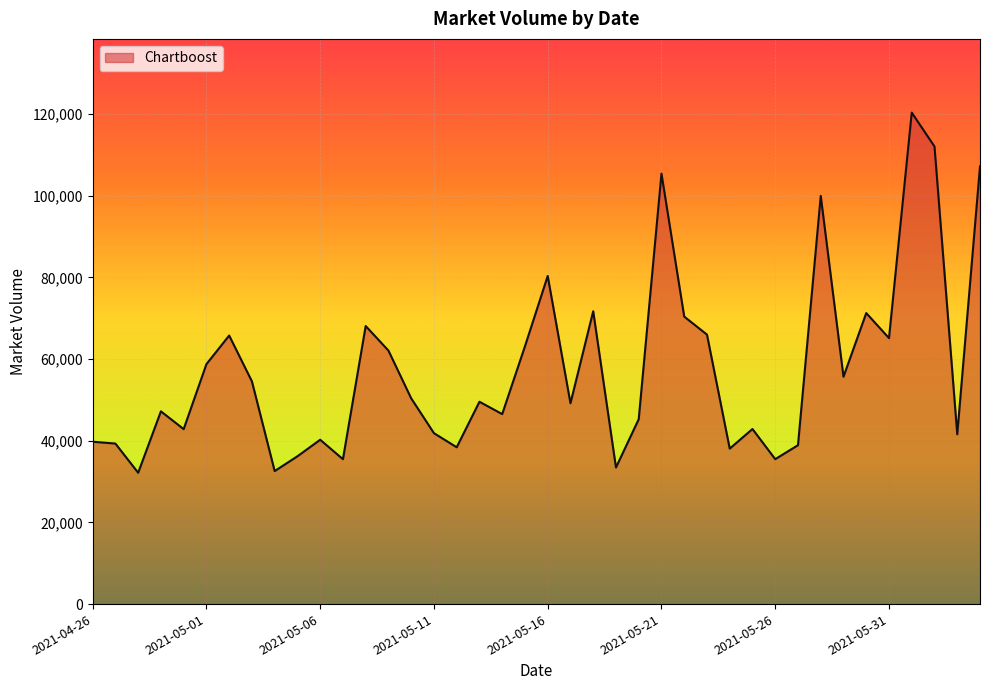

What is the maximum value shown in the chart?

120382